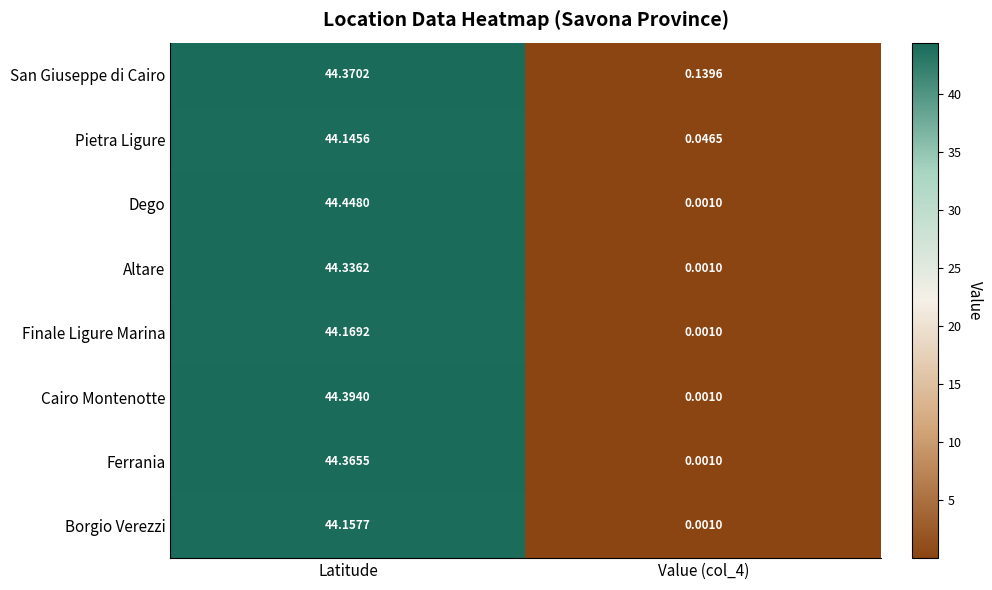

Which series has the largest range (max minus min)?

Dego